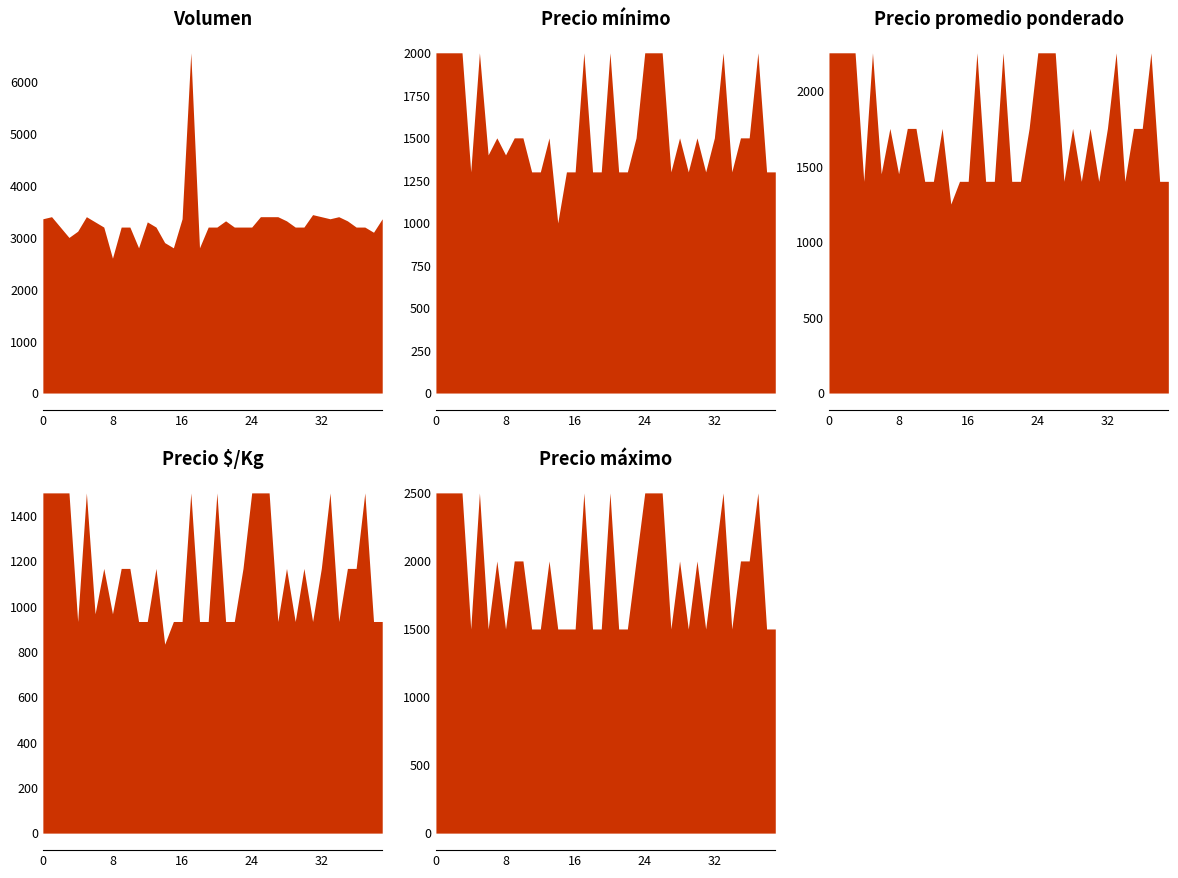

List the series in order of their peak value, highest first.

Volumen, Precio máximo, Precio promedio ponderado, Precio mínimo, Precio $/Kg